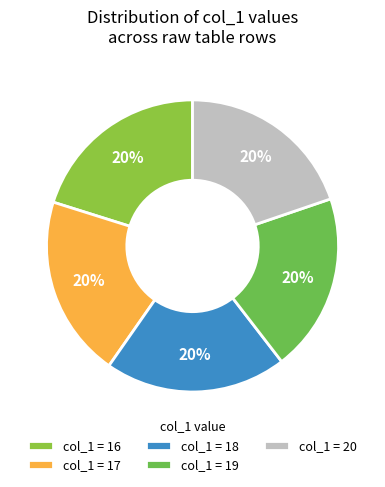

Which category has the smallest portion of the pie?

16